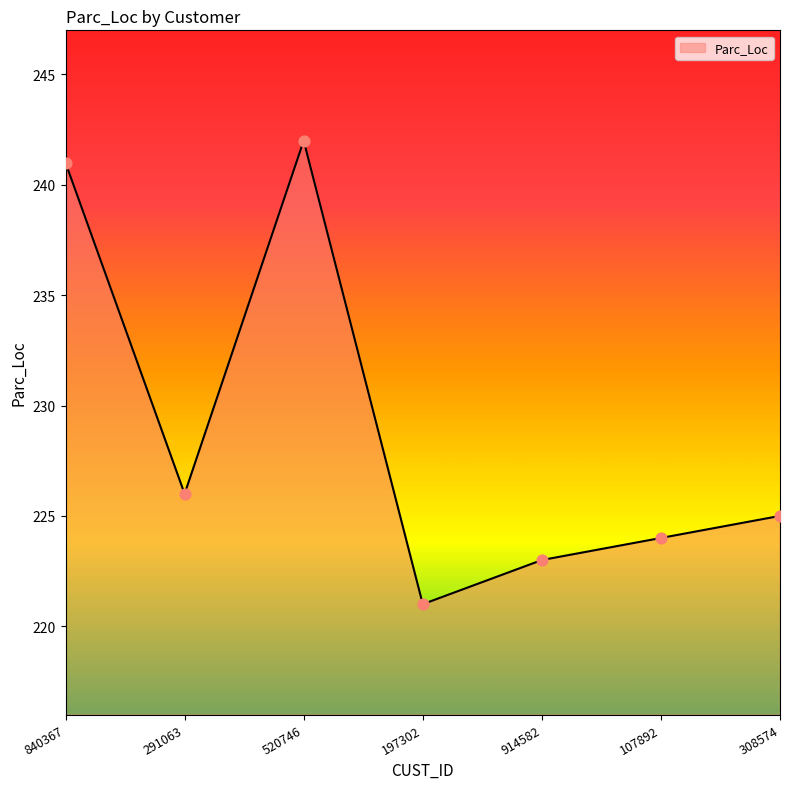

Between 197302 and 520746, which is larger?

520746